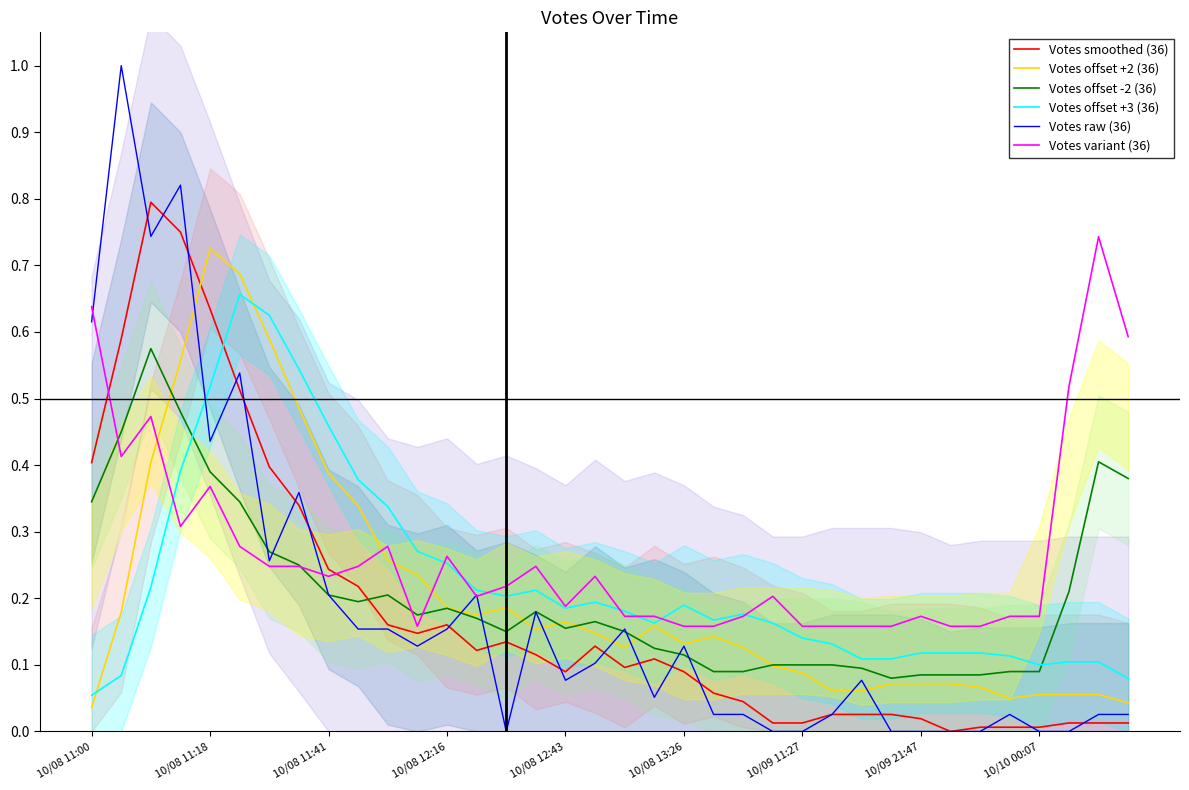

At 34, list the series in order from smallest to largest.

Votes smoothed (36), Votes raw (36), Votes offset +2 (36), Votes offset +3 (36), Votes offset -2 (36), Votes variant (36)